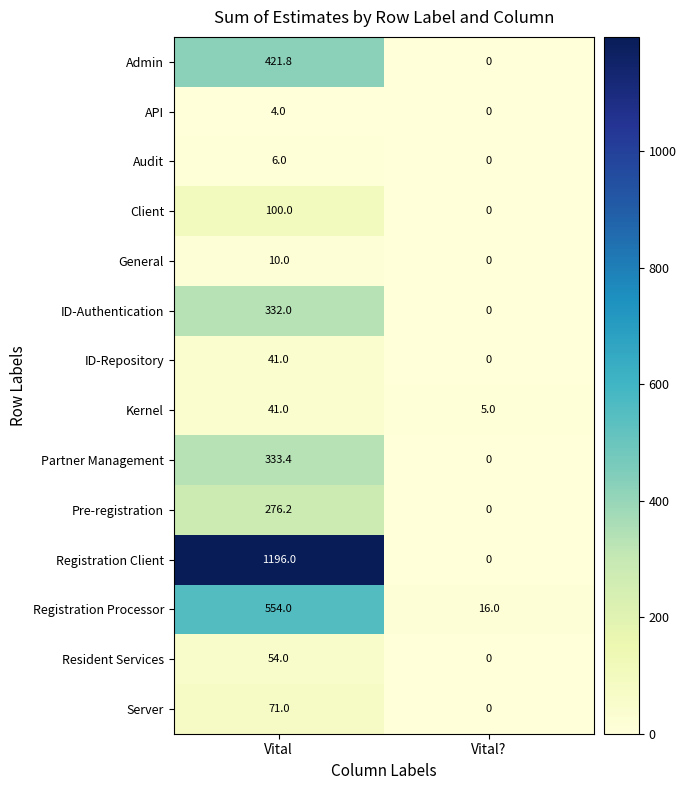

What is the sum of all General values?

10.0